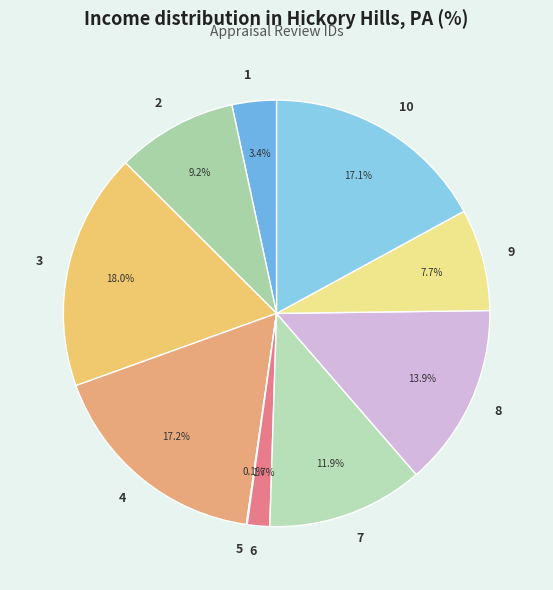

Does any single category account for the majority?

No